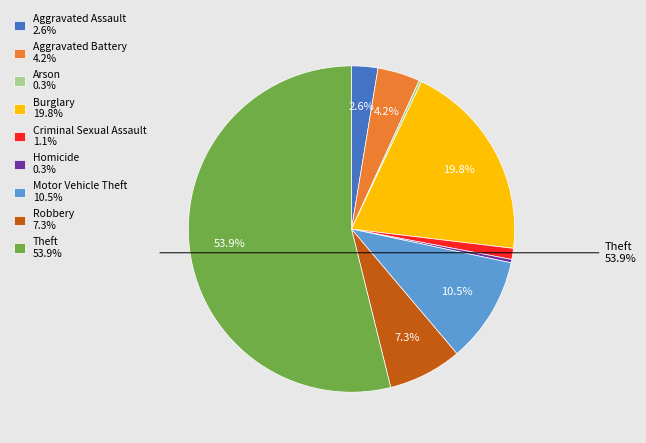

Is there a majority slice in this chart?

Yes